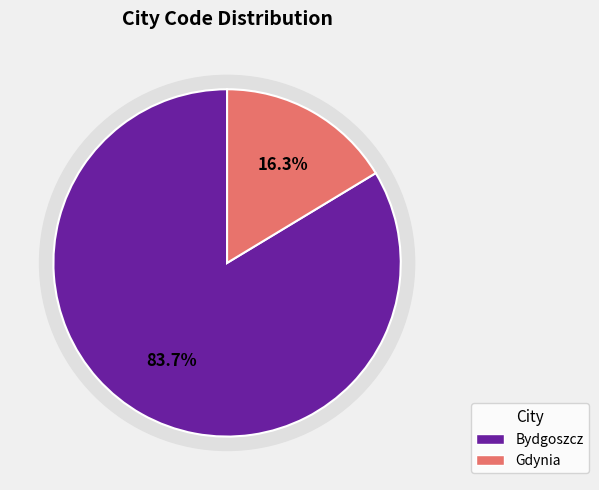

What percentage is the Gdynia slice, to the nearest percent?

16%